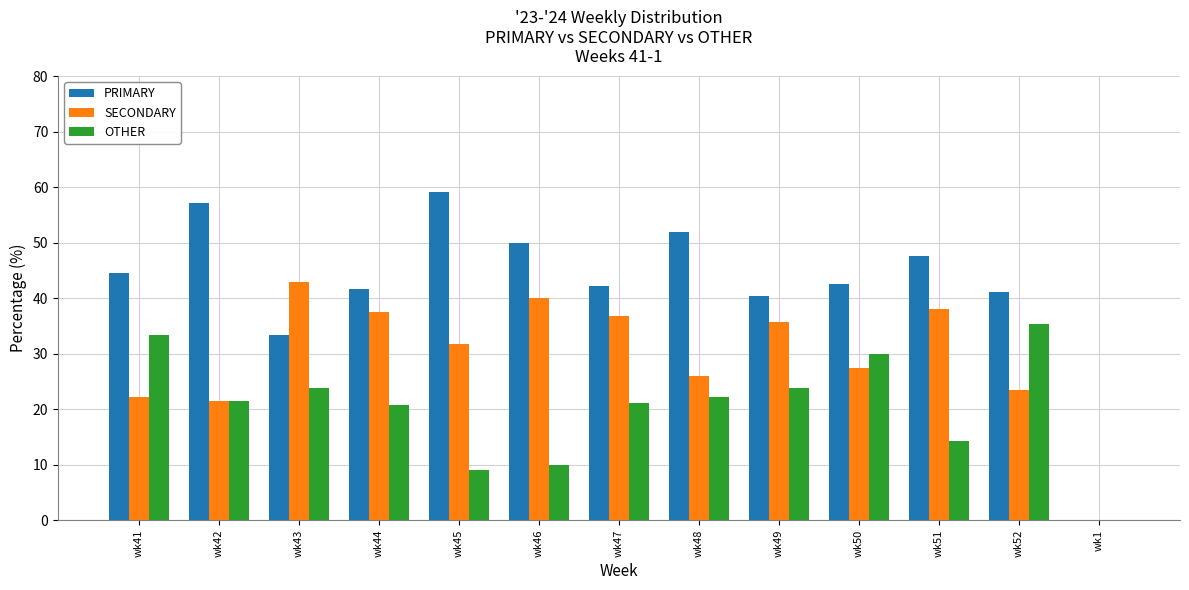

Where does the SECONDARY series first go above 31?

wk43